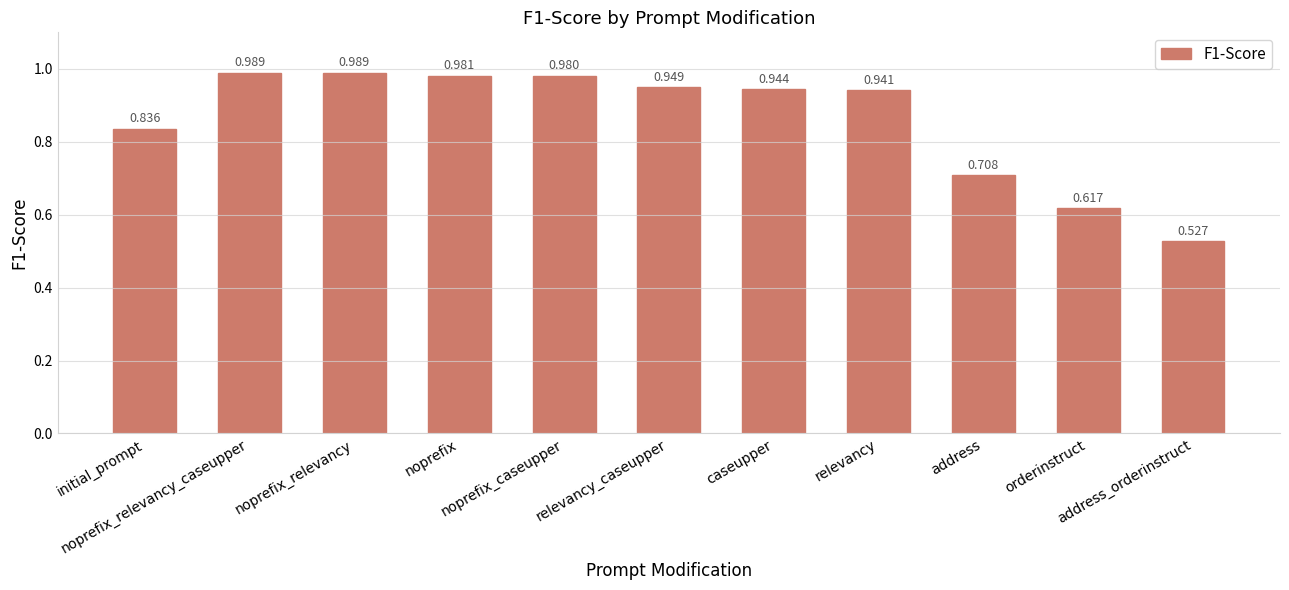

What is the label of the 4th bar from the left?

noprefix